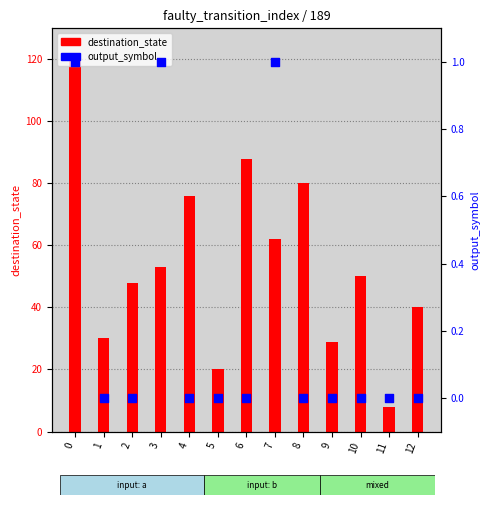

Which series has the largest total across all categories?

destination_state